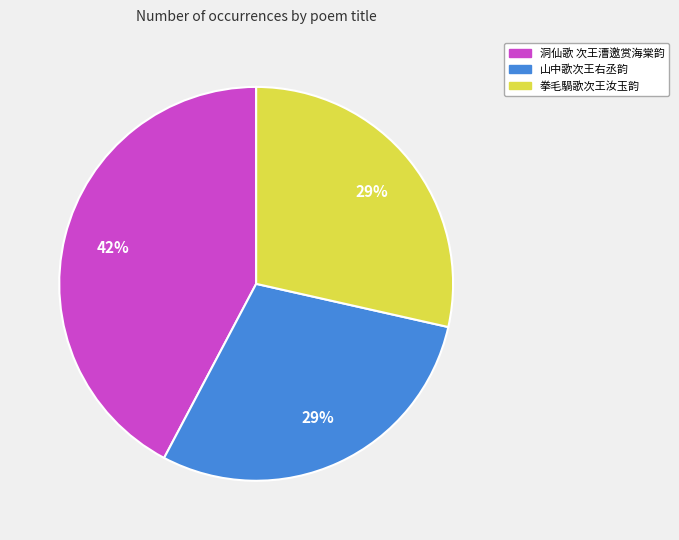

What is the ratio of the value at 洞仙歌 次王漕邀赏海棠韵 to the value at 山中歌次王右丞韵?

1.4